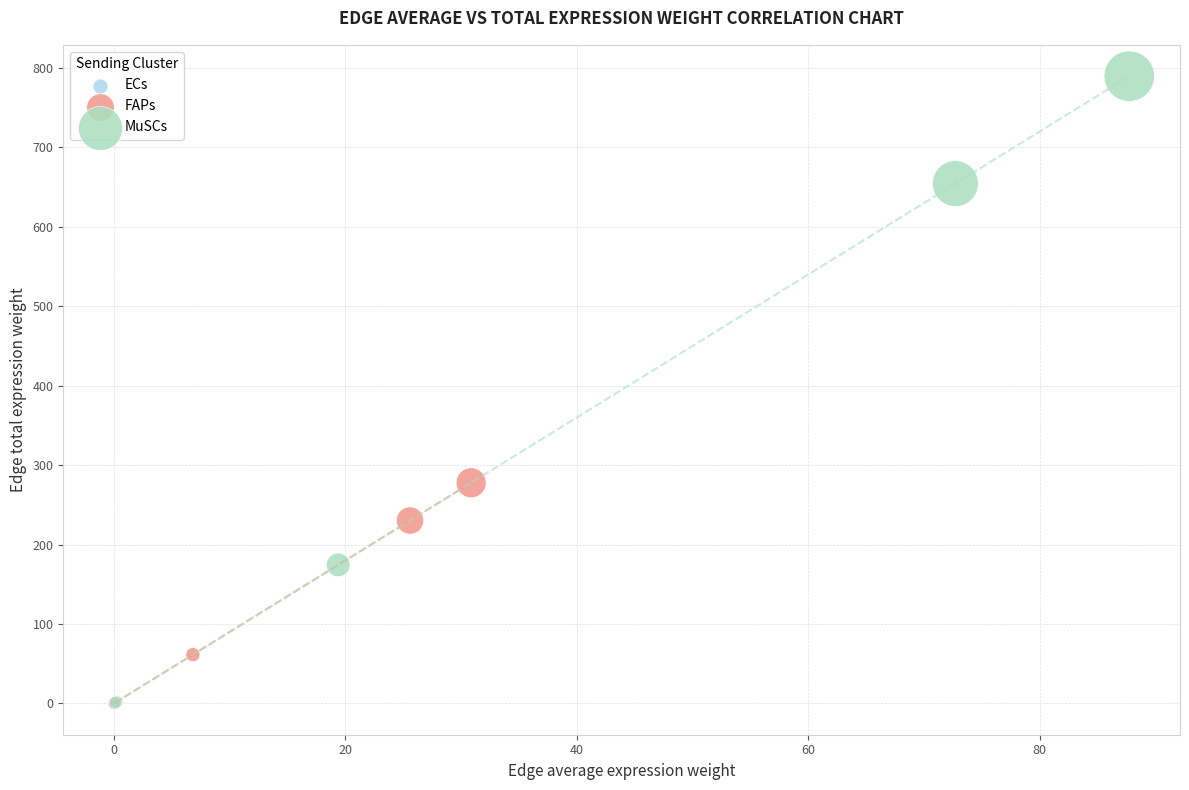

Which series contains the highest Y value?

MuSCs